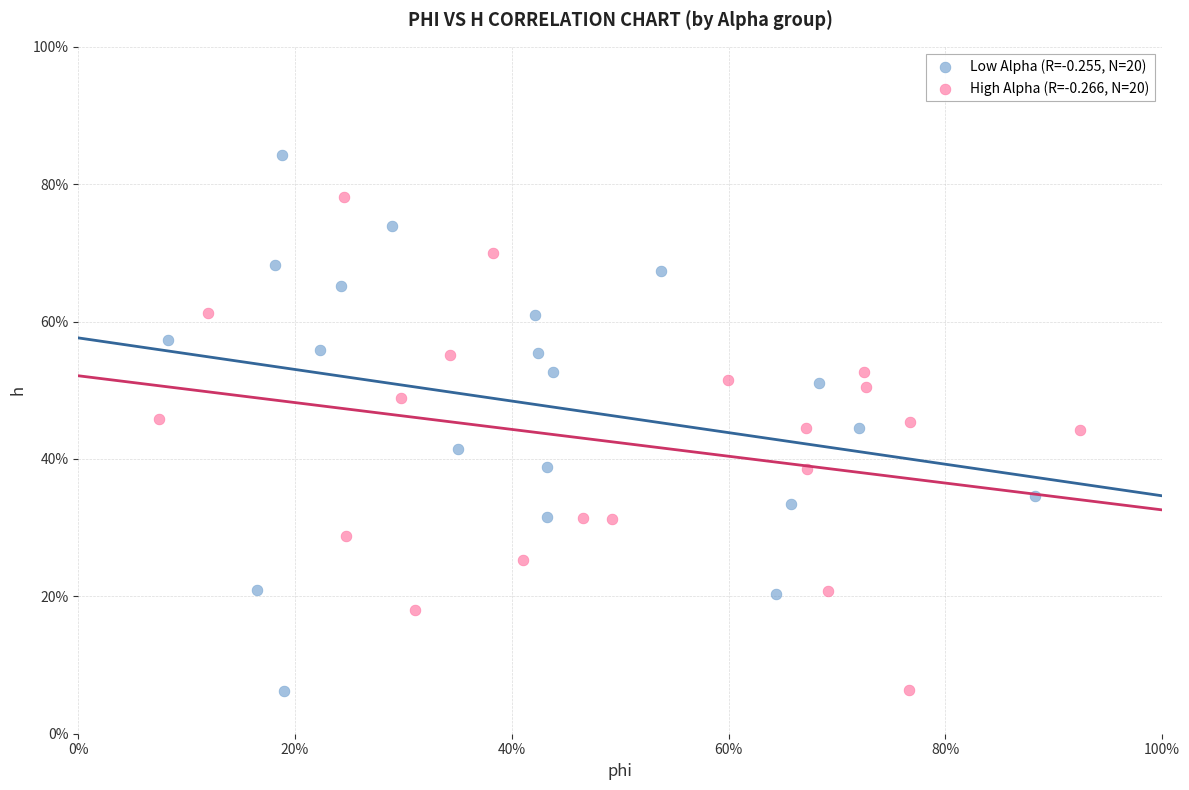

What are all the series names shown in the legend?

Low Alpha (R=-0.255, N=20), High Alpha (R=-0.266, N=20)